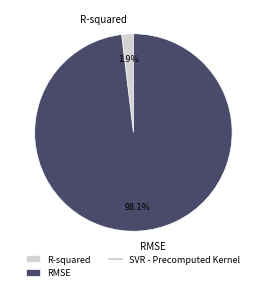

How much of the chart is everything except R-squared?

98.1%